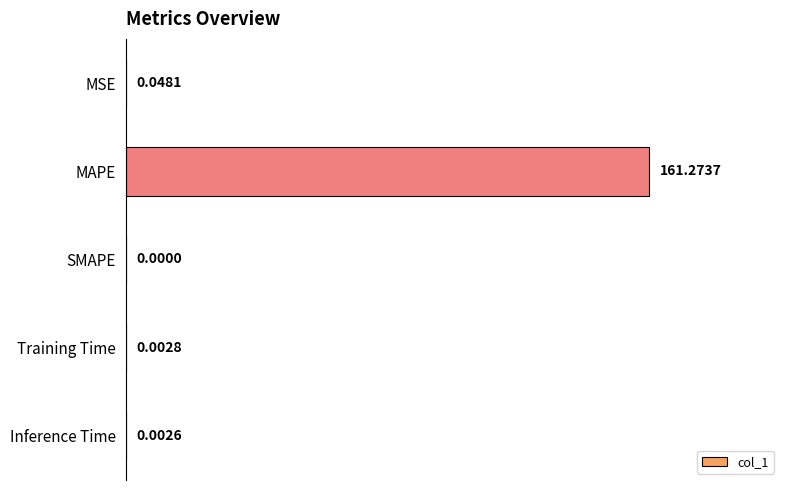

Between Inference Time and MAPE, which is larger?

MAPE